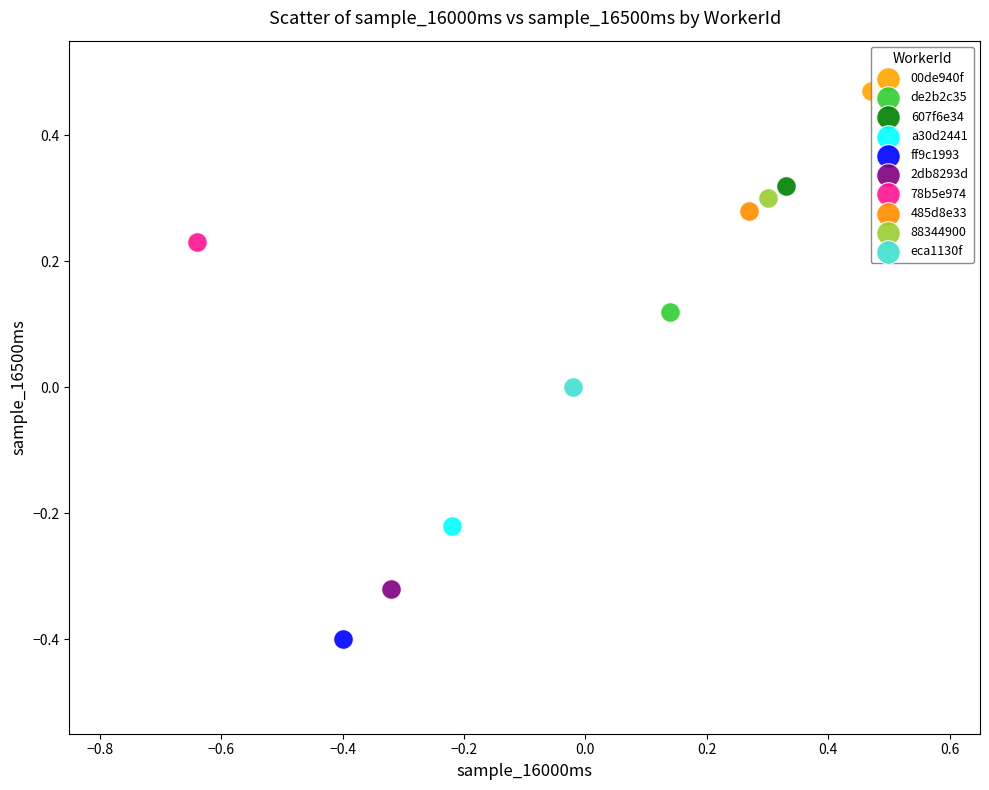

What are all the series names shown in the legend?

00de940f, de2b2c35, 607f6e34, a30d2441, ff9c1993, 2db8293d, 78b5e974, 485d8e33, 88344900, eca1130f